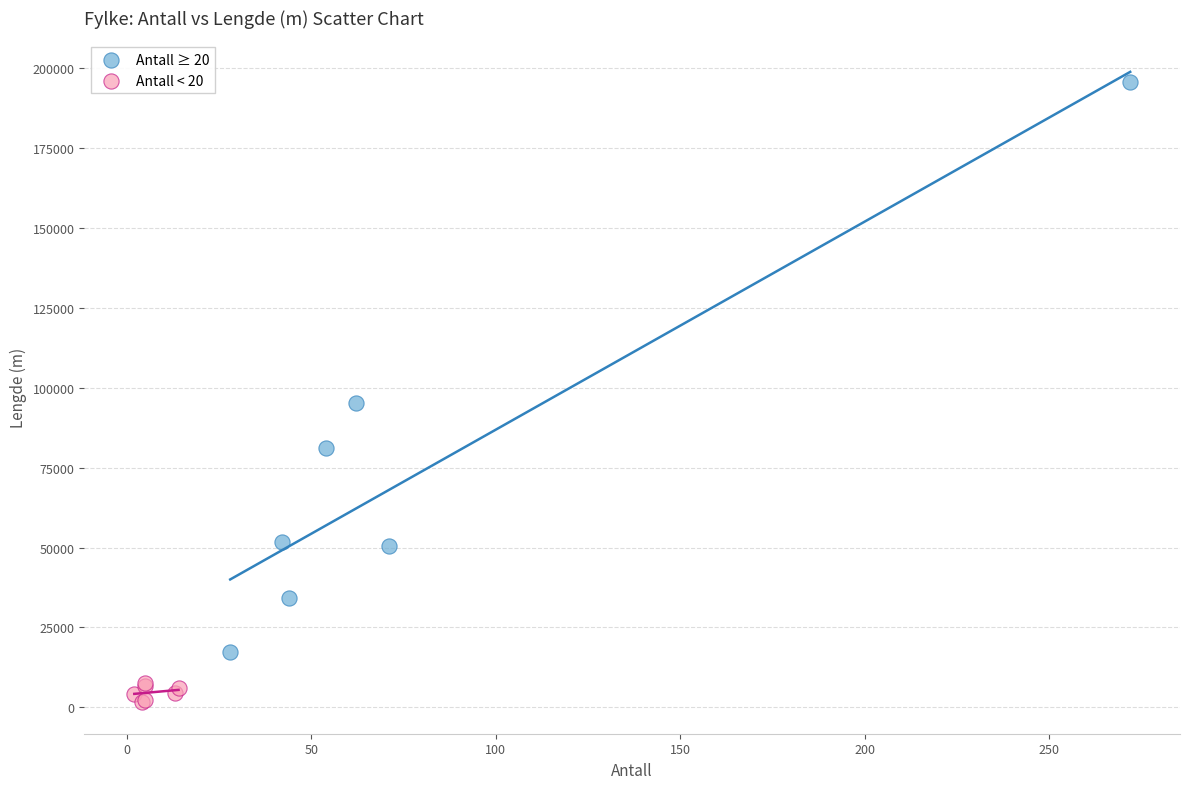

Which series reaches the maximum Y coordinate?

Antall ≥ 20